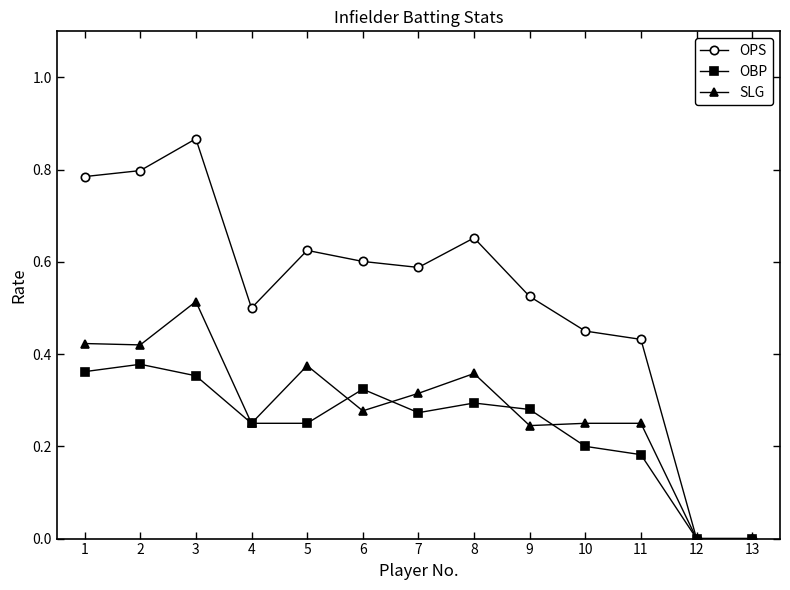

True or false: OBP has a value of 0.0 at 13.

True